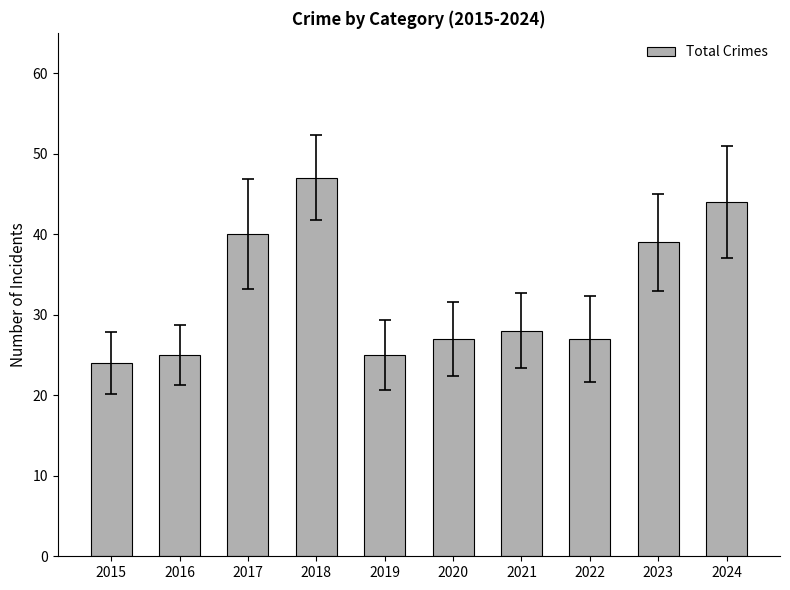

Between 2018 and 2022, which is larger?

2018